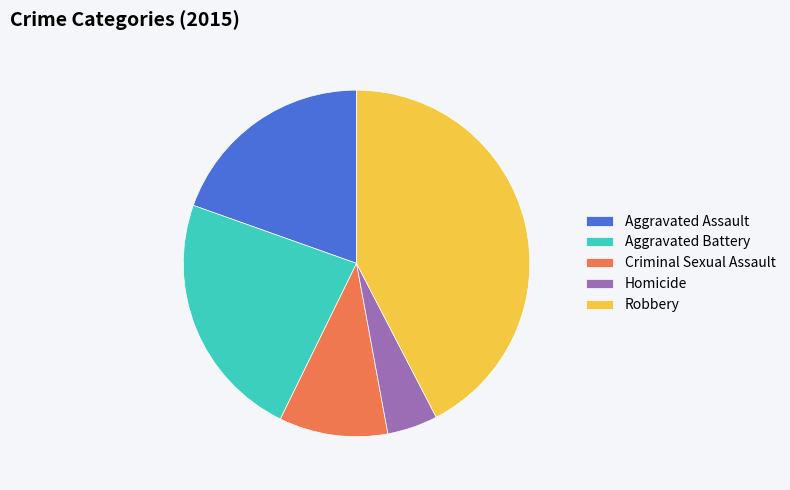

True or false: Aggravated Battery accounts for 23% of the total.

True